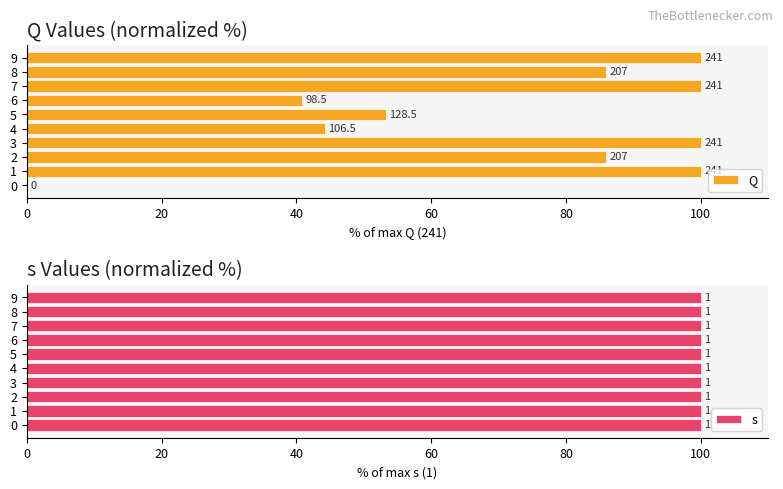

Rank the series by their average value, from highest to lowest.

Q, s